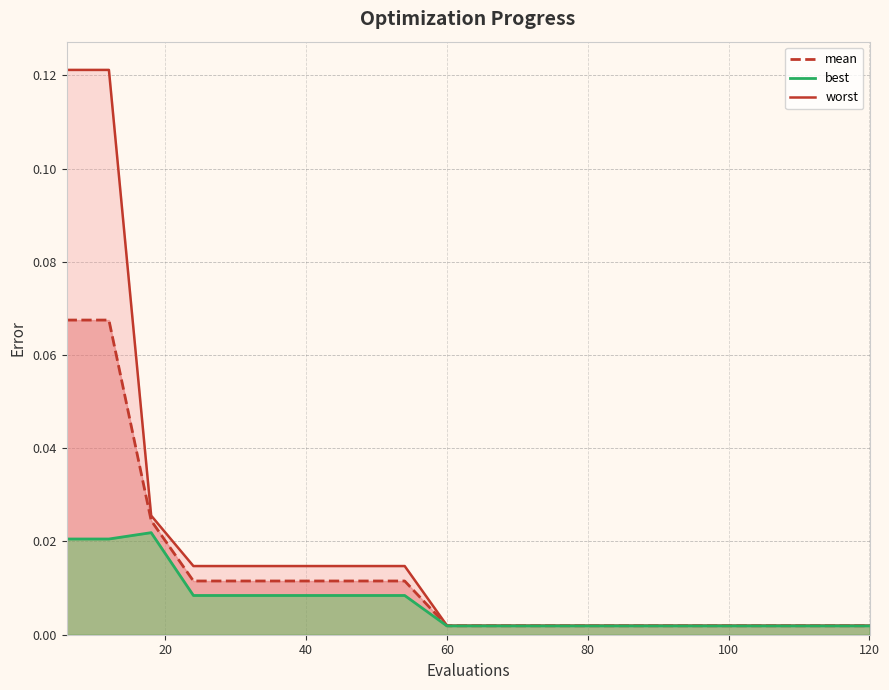

True or false: worst has more than 0 points higher than both neighbors.

False